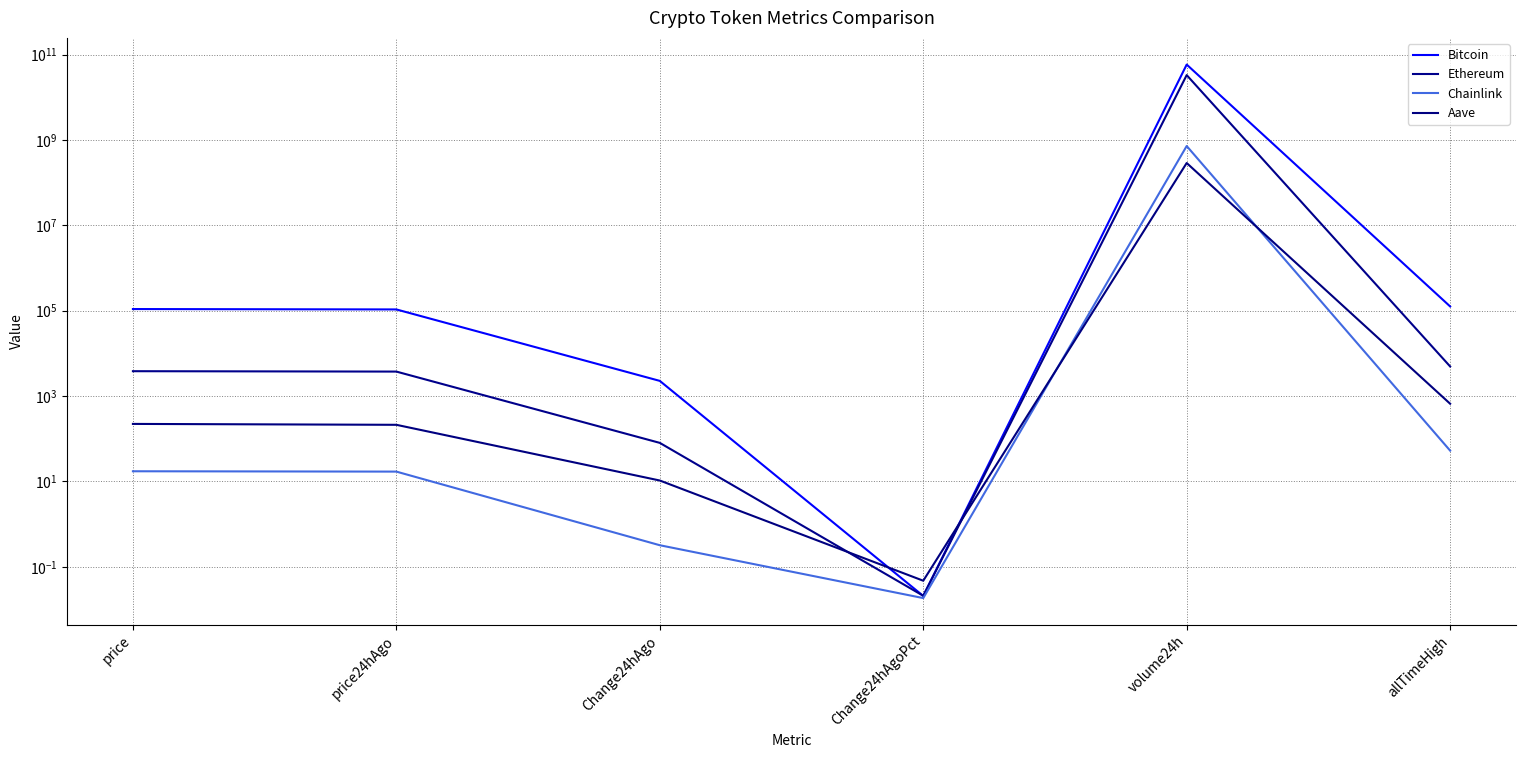

Between Change24hAgo and Change24hAgoPct, which series saw the biggest shift?

Bitcoin